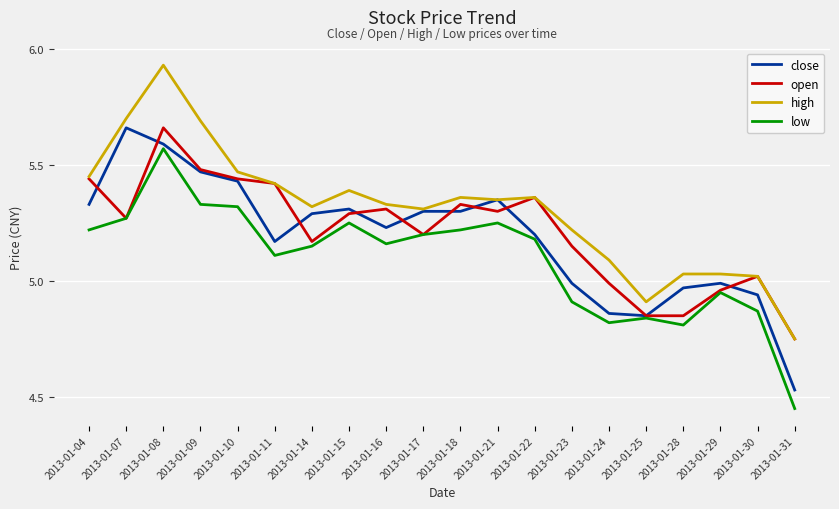

At which category does the chart reach its minimum across all series?

2013-01-31